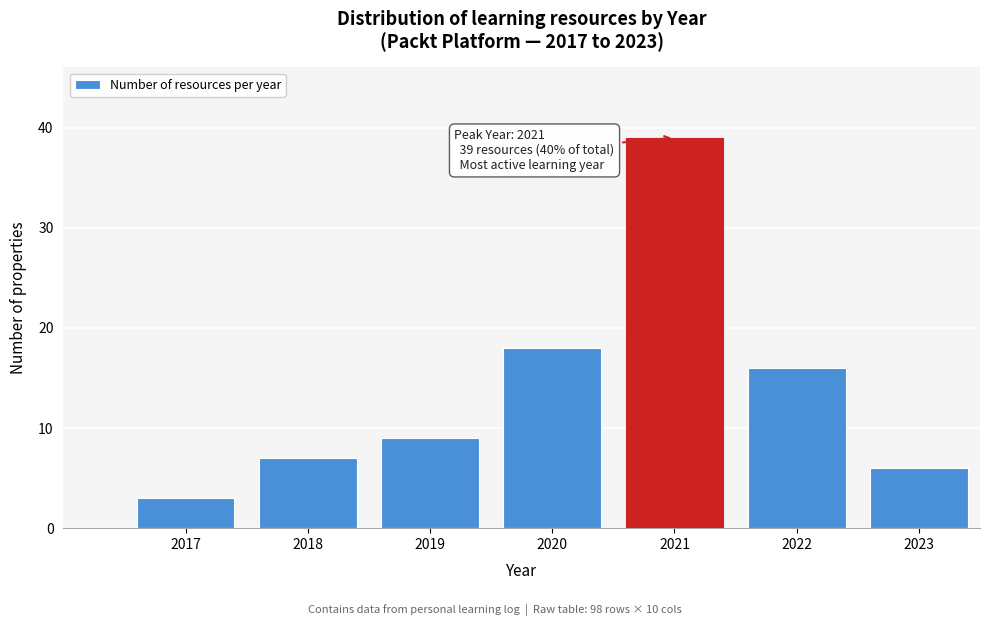

Reading right to left, list all the values displayed in this chart.

2023=6	2022=16	2021=39	2020=18	2019=9	2018=7	2017=3